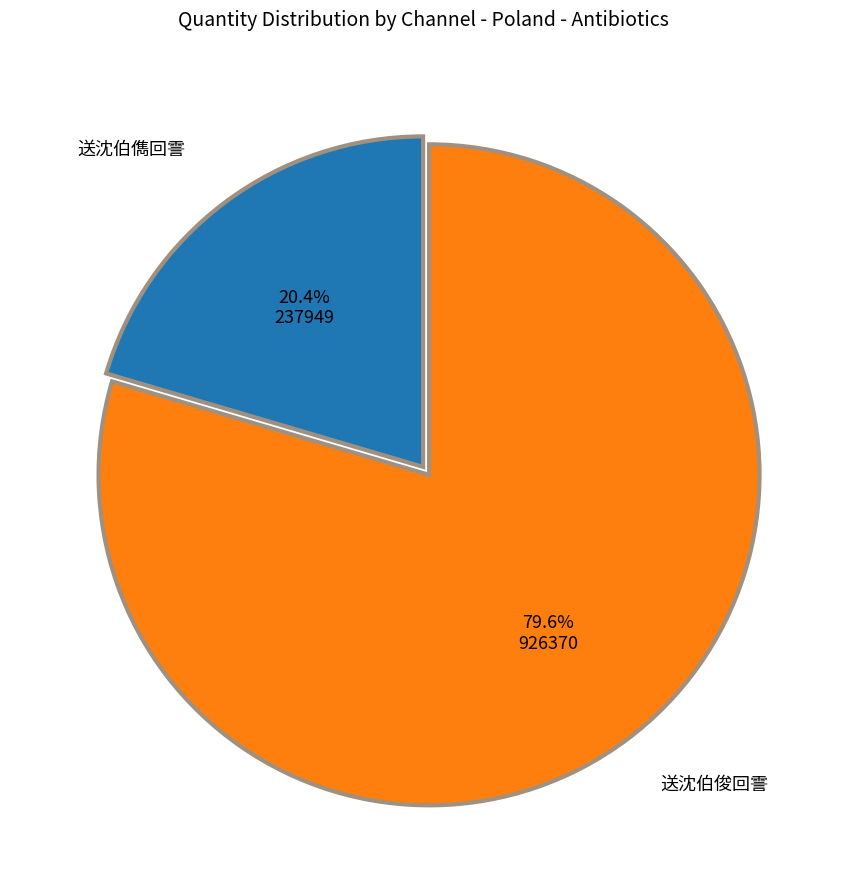

Is there any slice that represents more than half of the pie?

Yes